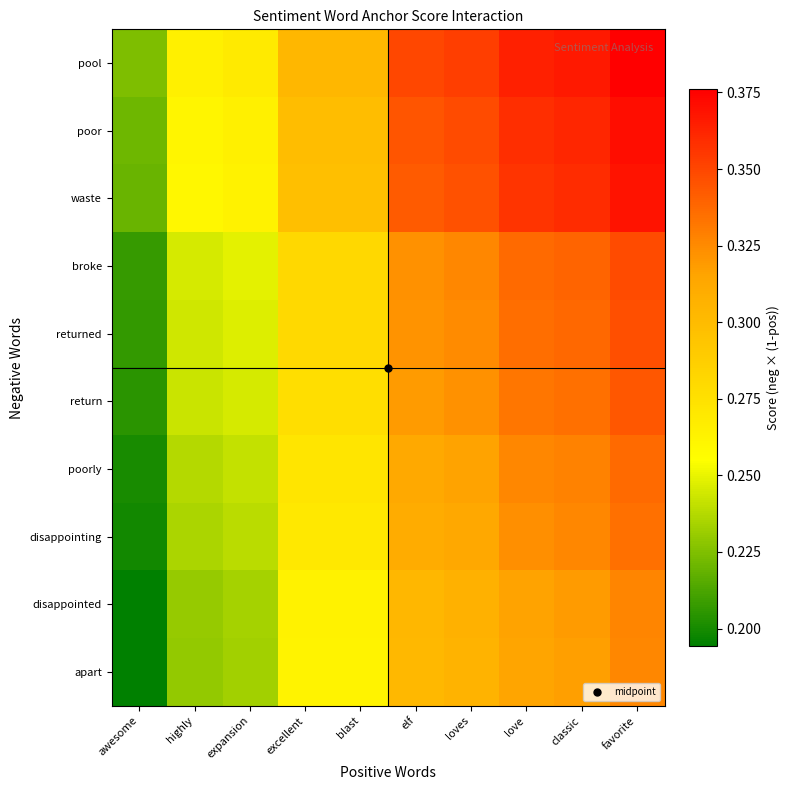

List the series in order of their peak value, highest first.

pool, poor, waste, broke, returned, return, poorly, disappointing, disappointed, apart